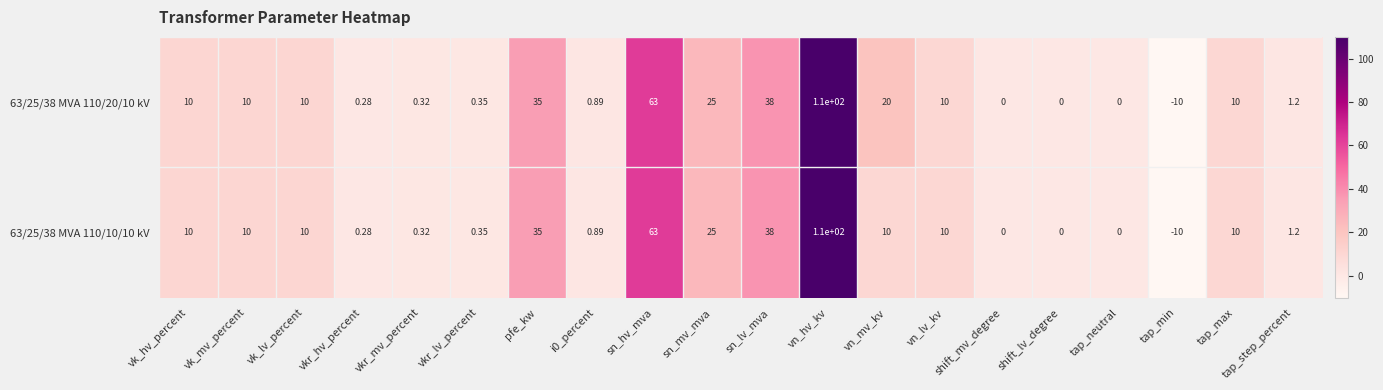

Which label corresponds to the largest value in the chart?

vn_hv_kv